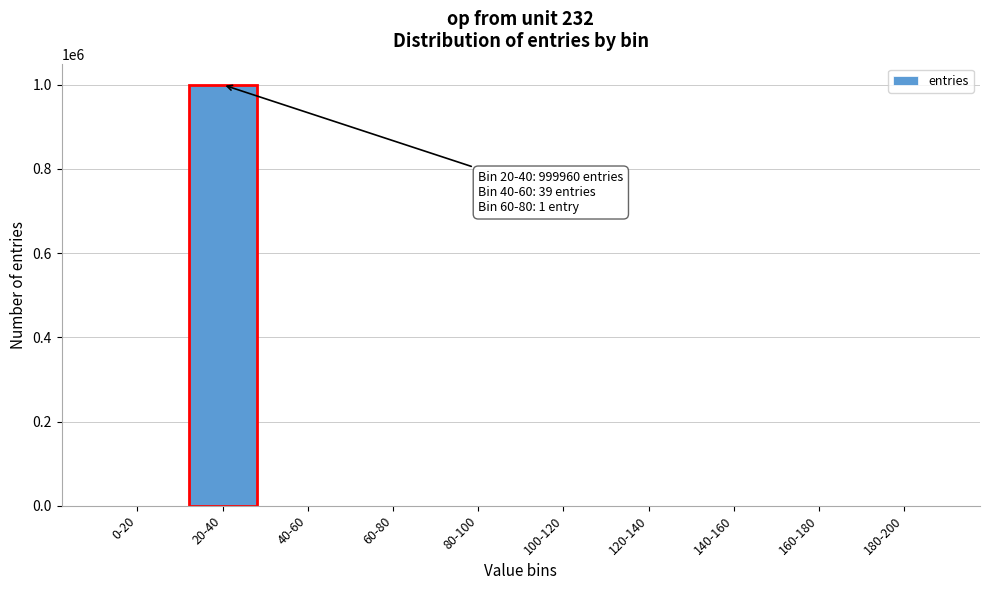

Which category has the highest value across all series?

20-40